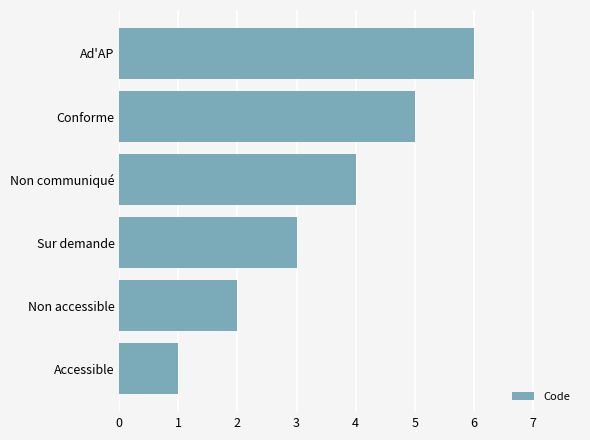

What is the average value?

4